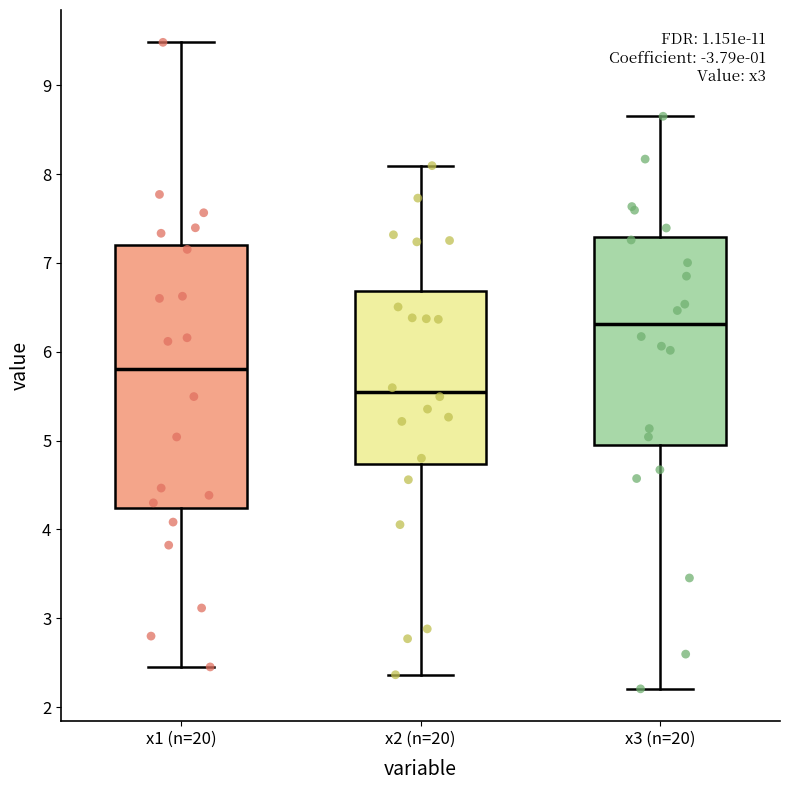

Which box's median line is the lowest?

x2 (n=20)